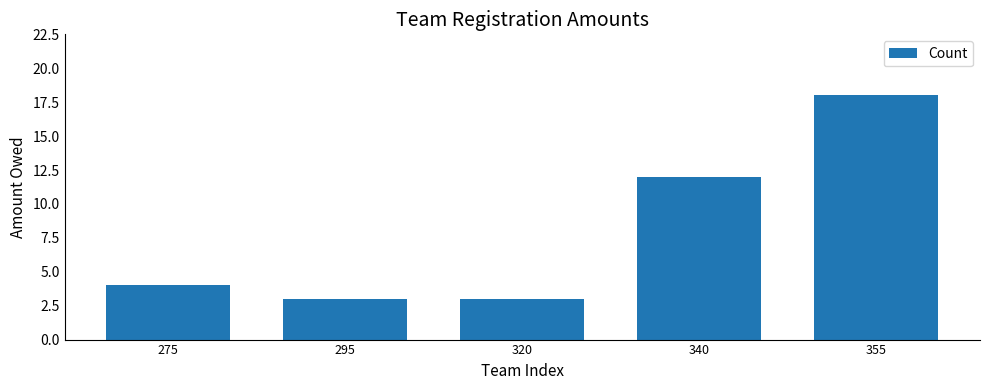

At which label is the value closest to 10?

340